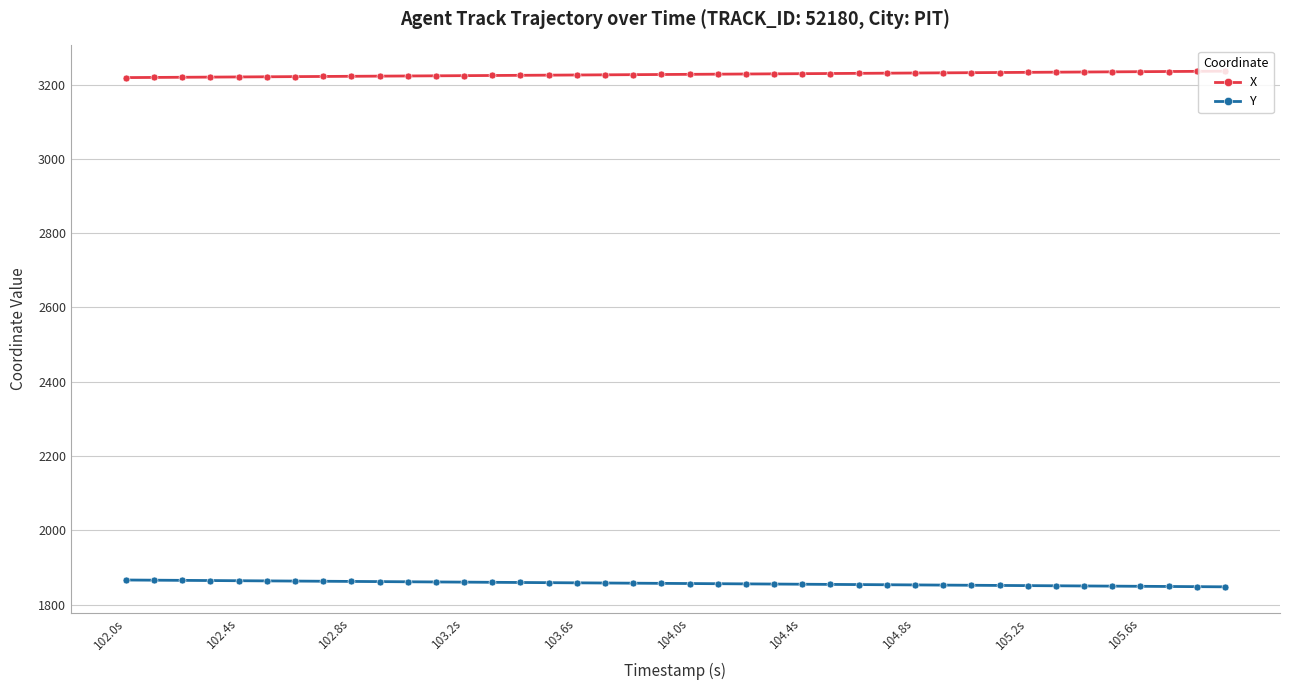

True or false: X and Y intersect in this chart.

False